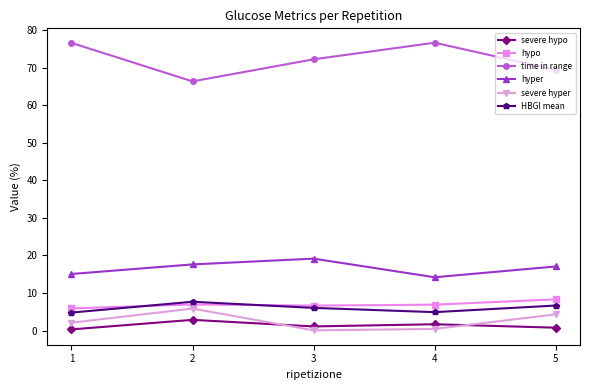

How many data points does each series have?

5